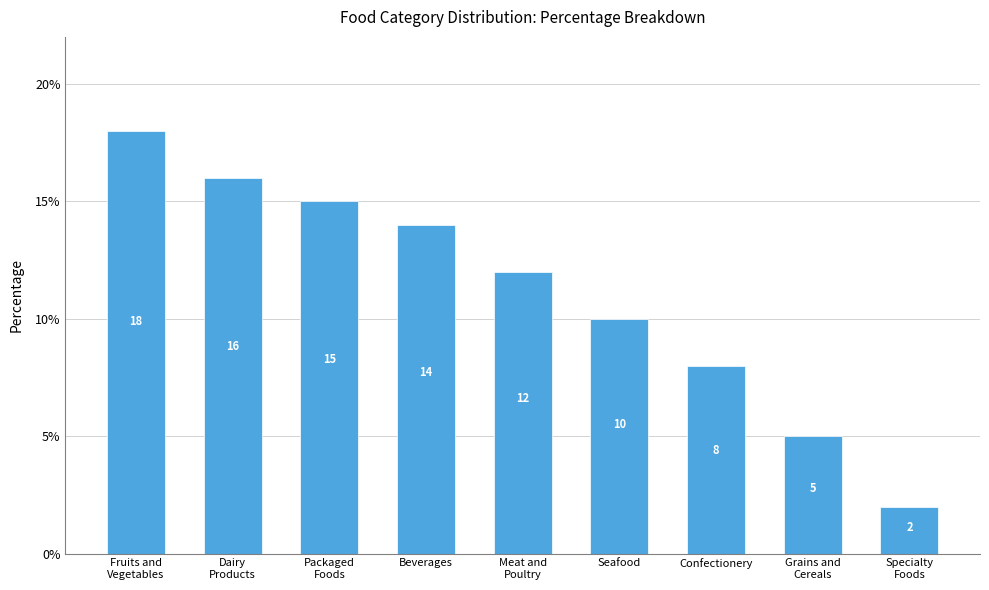

Reading left to right, transcribe all the data shown in this chart.

Fruits and
Vegetables=18	Dairy
Products=16	Packaged
Foods=15	Beverages=14	Meat and
Poultry=12	Seafood=10	Confectionery=8	Grains and
Cereals=5	Specialty
Foods=2